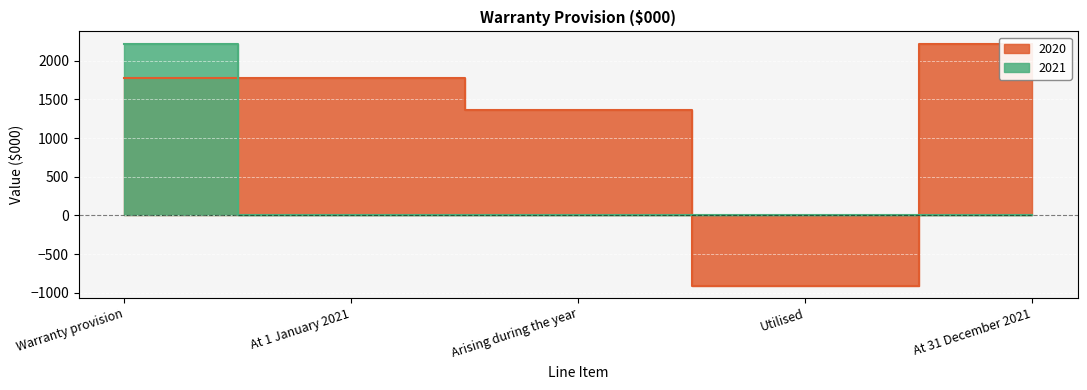

What is the minimum value shown in the chart?

-909